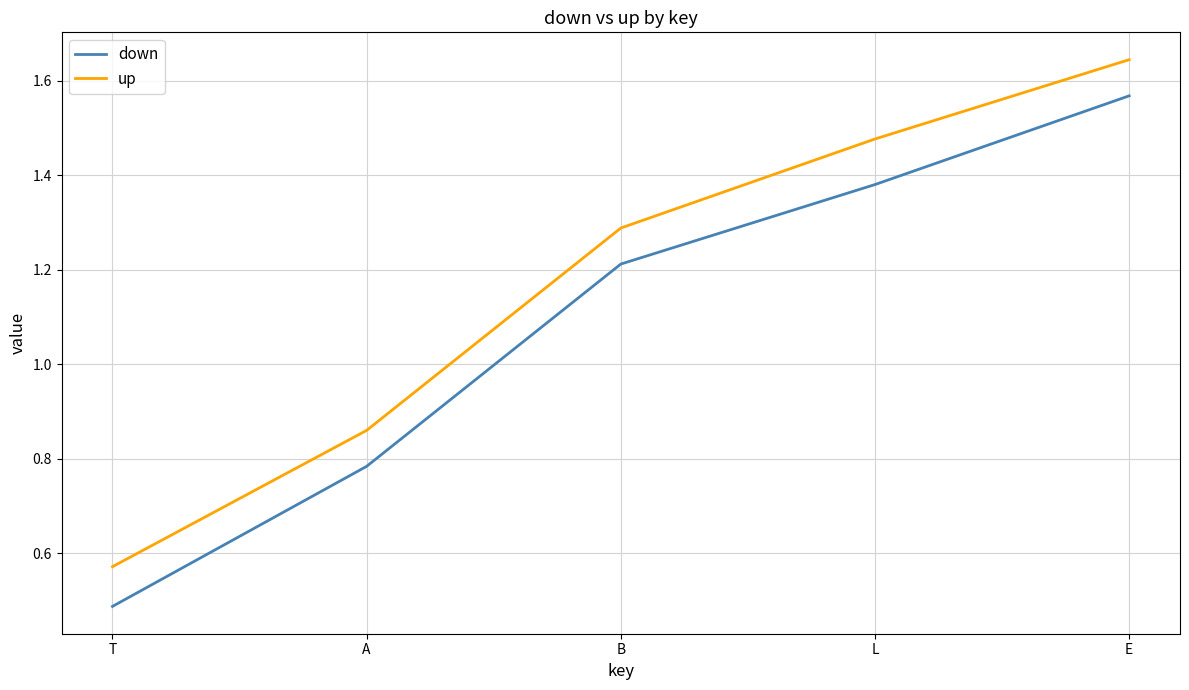

True or false: up and down intersect in this chart.

False